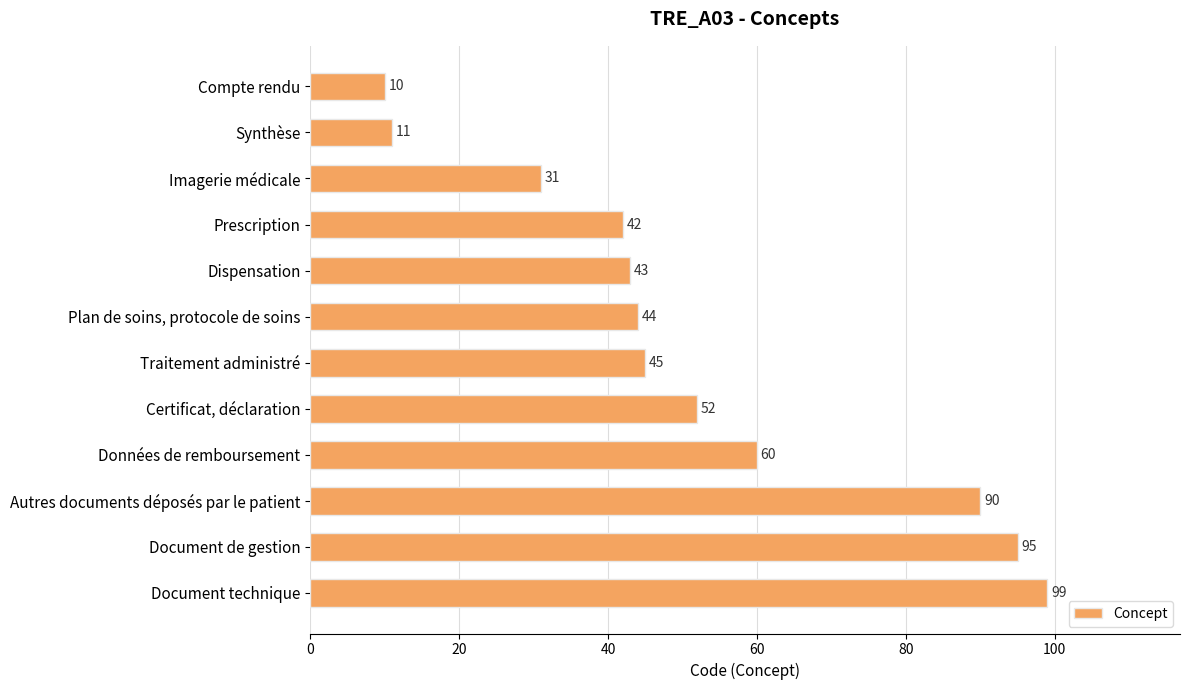

What position from the top is Plan de soins, protocole de soins?

6